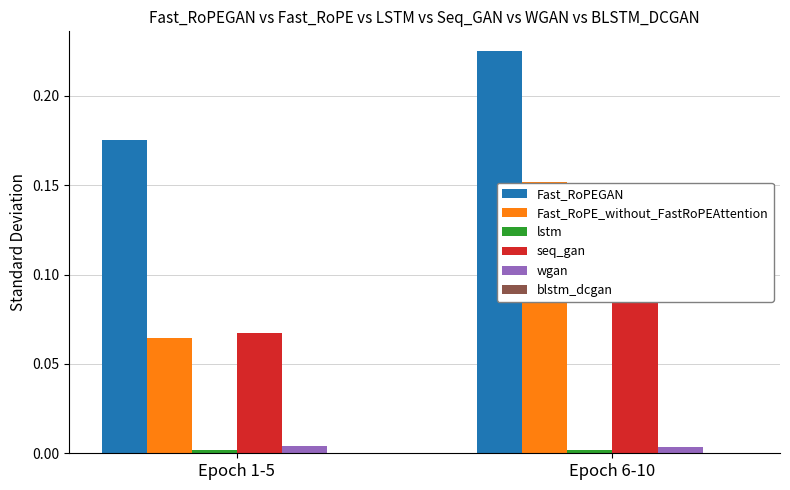

Rank the categories by wgan value from lowest to highest.

Epoch 6-10, Epoch 1-5